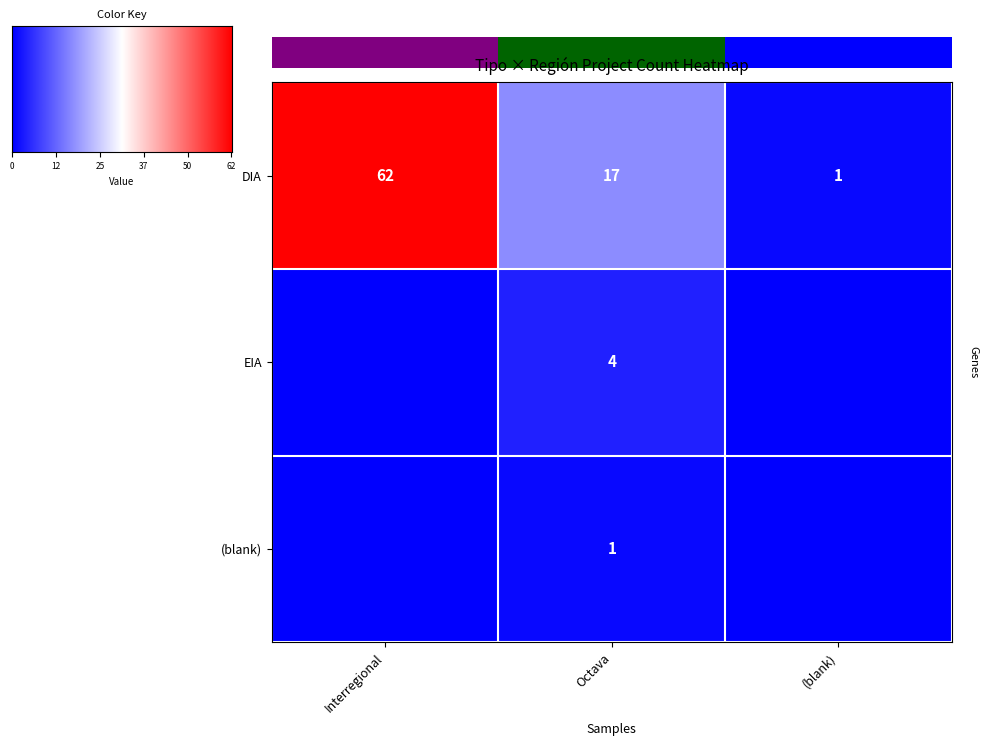

Is it true that DIA equals 17 at Octava?

True